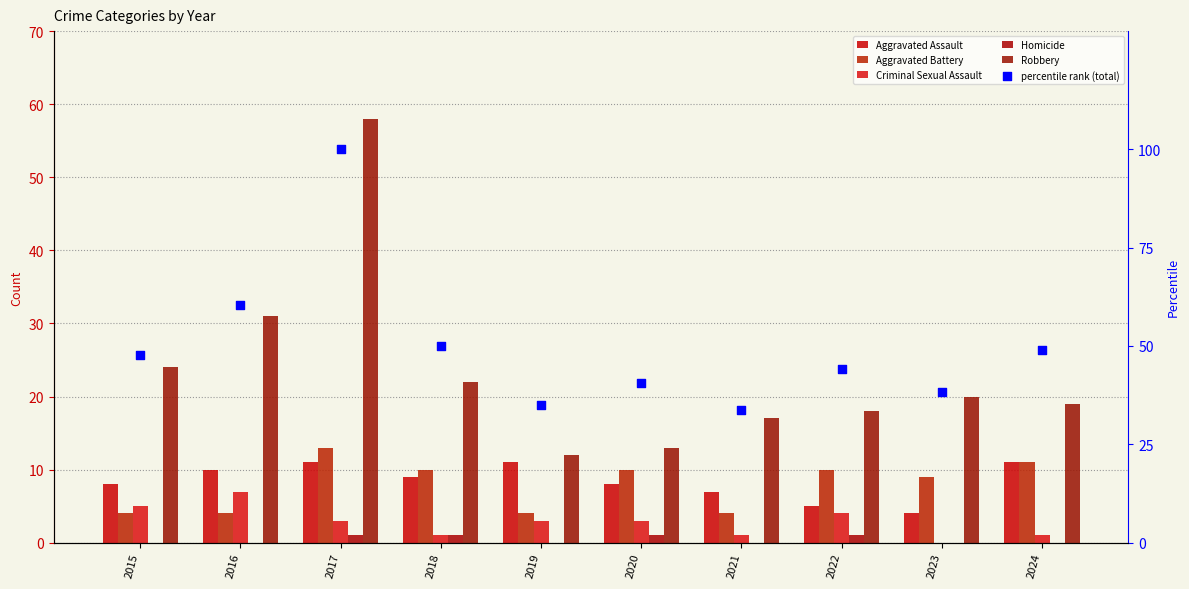

Which series has the largest total across all categories?

percentile rank (total)